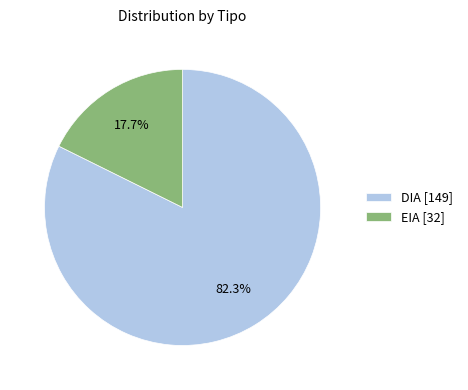

What percentage do DIA and EIA together represent?

100.0%